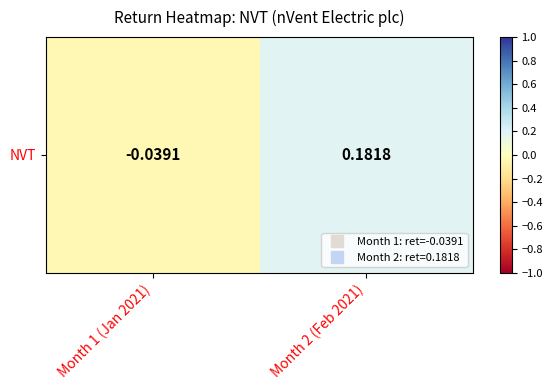

Reading right to left, what are all the values shown in this chart?

Month 2 (Feb 2021)=0.2	Month 1 (Jan 2021)=-0.0